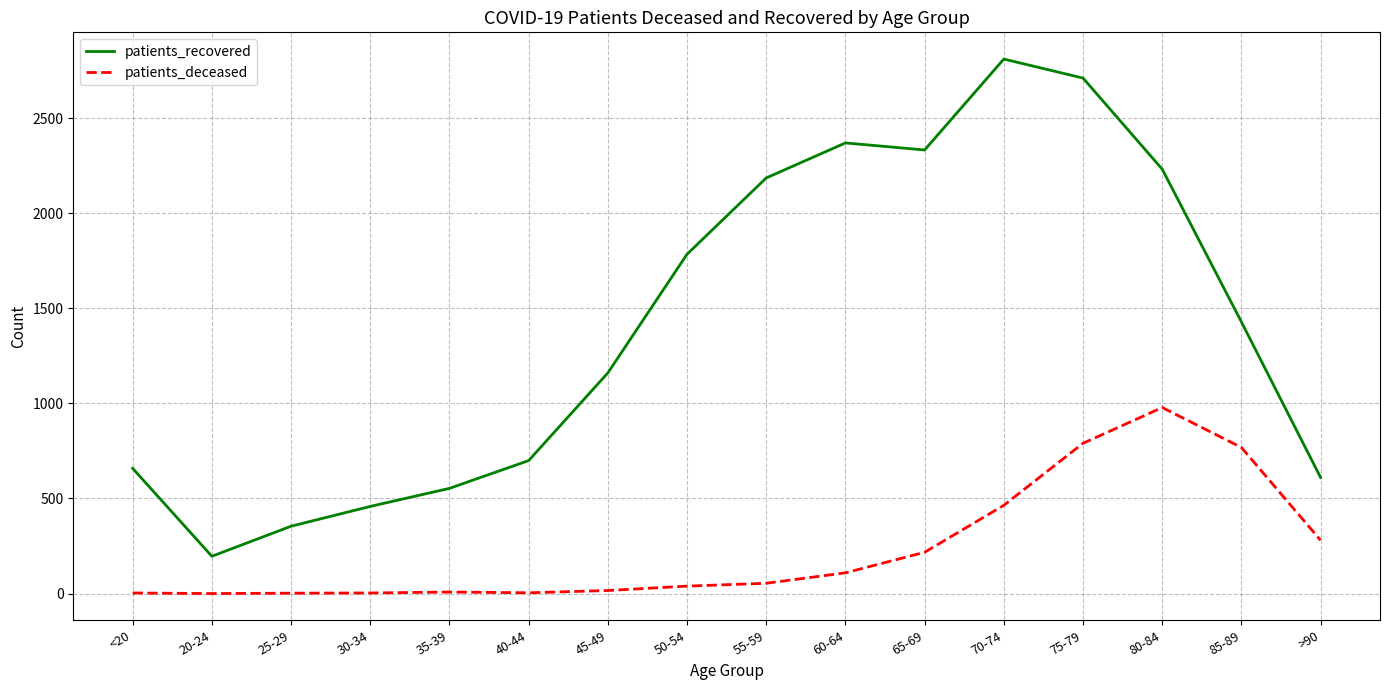

Where is the first local minimum for patients_recovered?

20-24